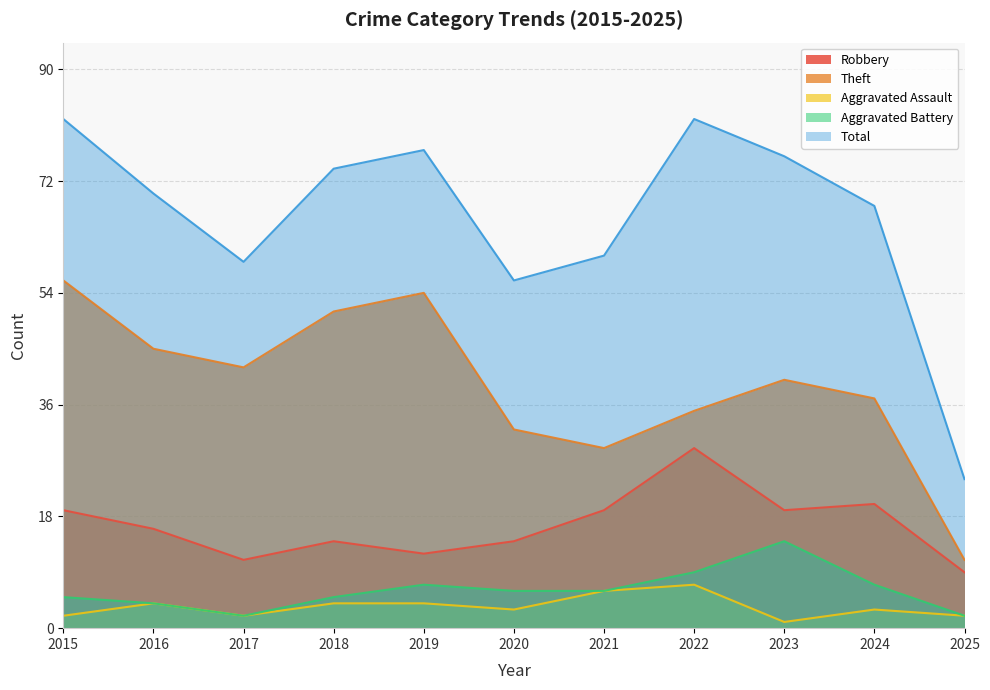

What is the value of the Aggravated Battery point at the 6th from the left?

6